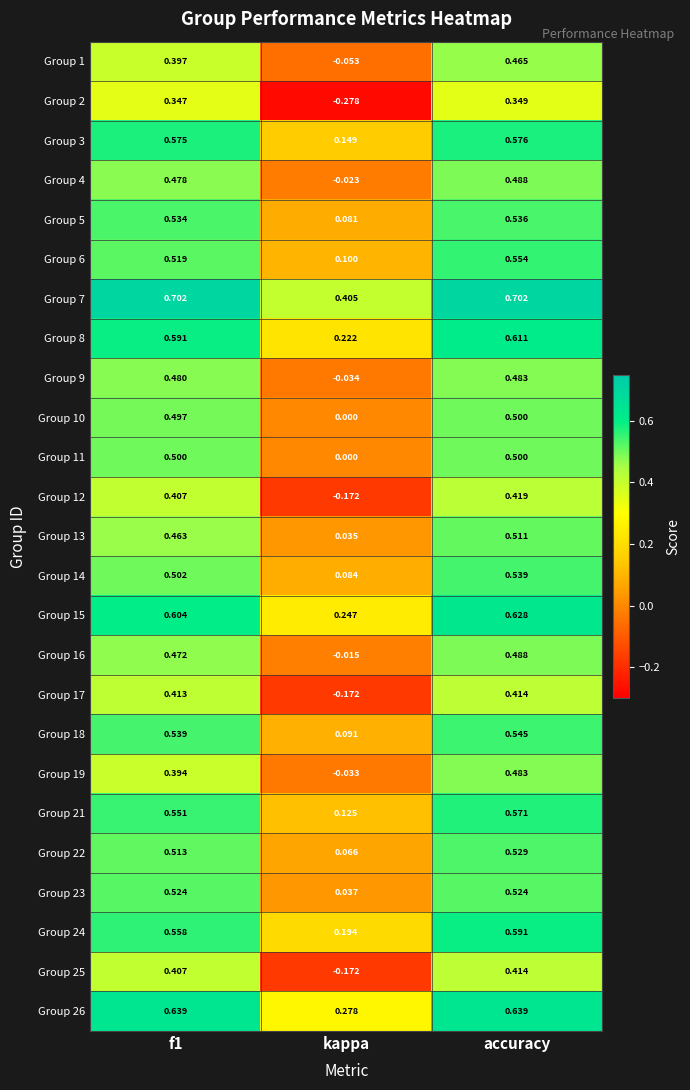

At which label is Group 4 closest to 0?

kappa